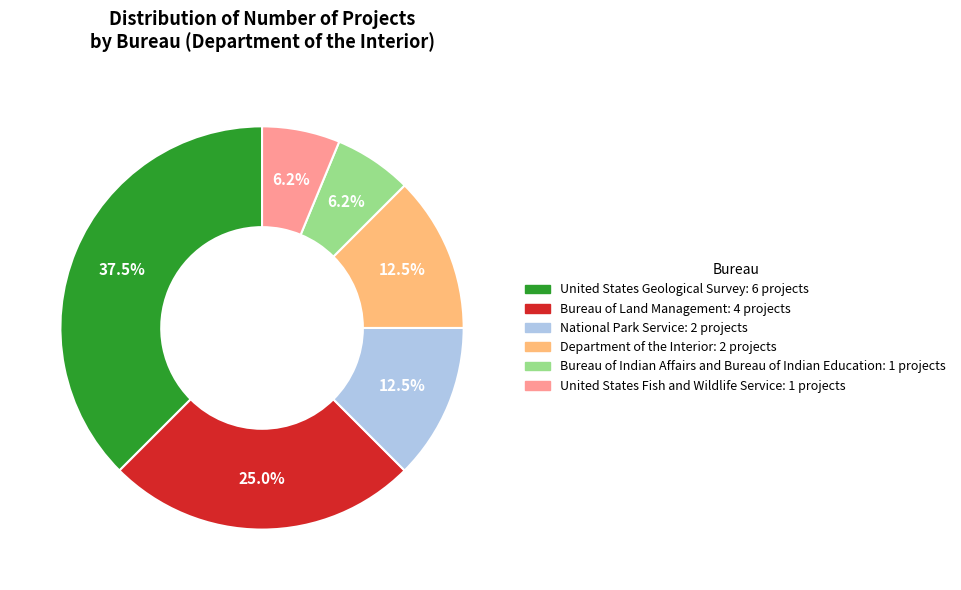

Combined, do Bureau of Land Management: 4 projects and National Park Service: 2 projects account for over 50%?

No